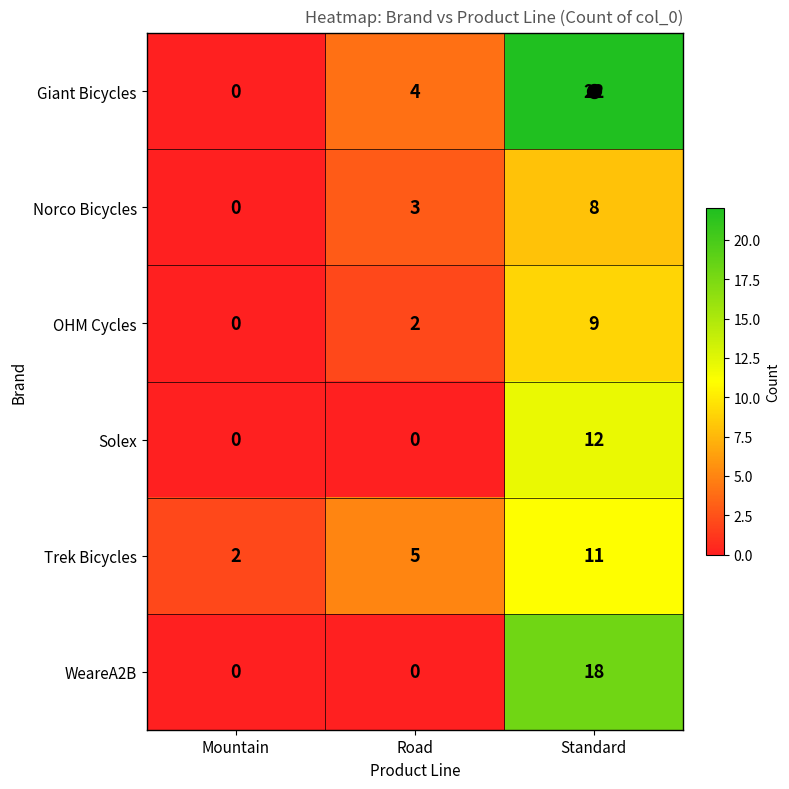

What is the spread (max minus min) of values at Standard?

14